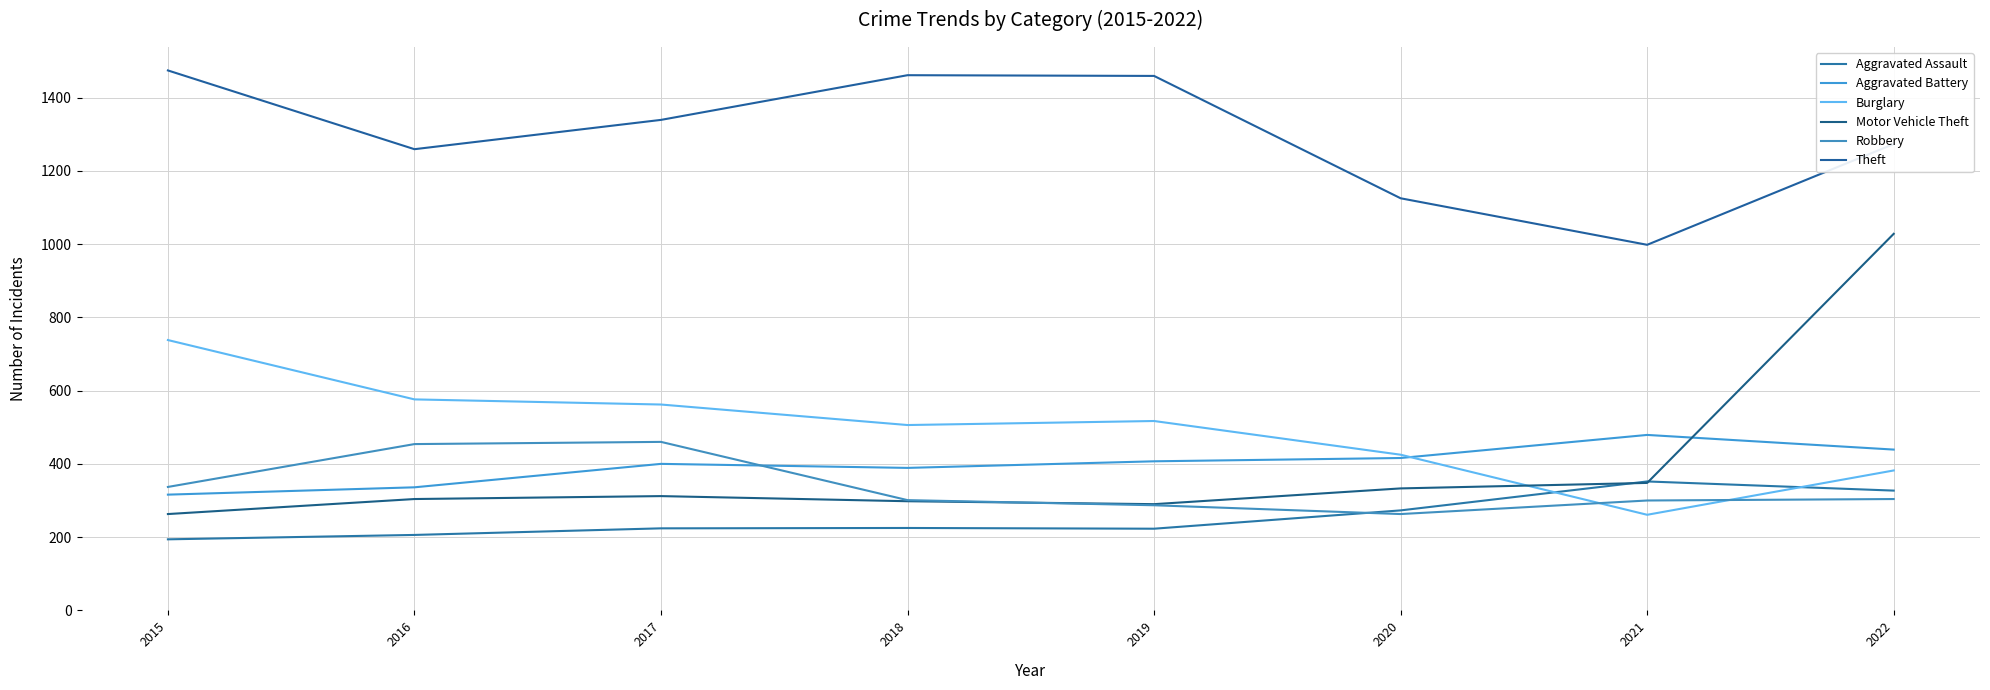

Which series has the widest spread of values?

Motor Vehicle Theft